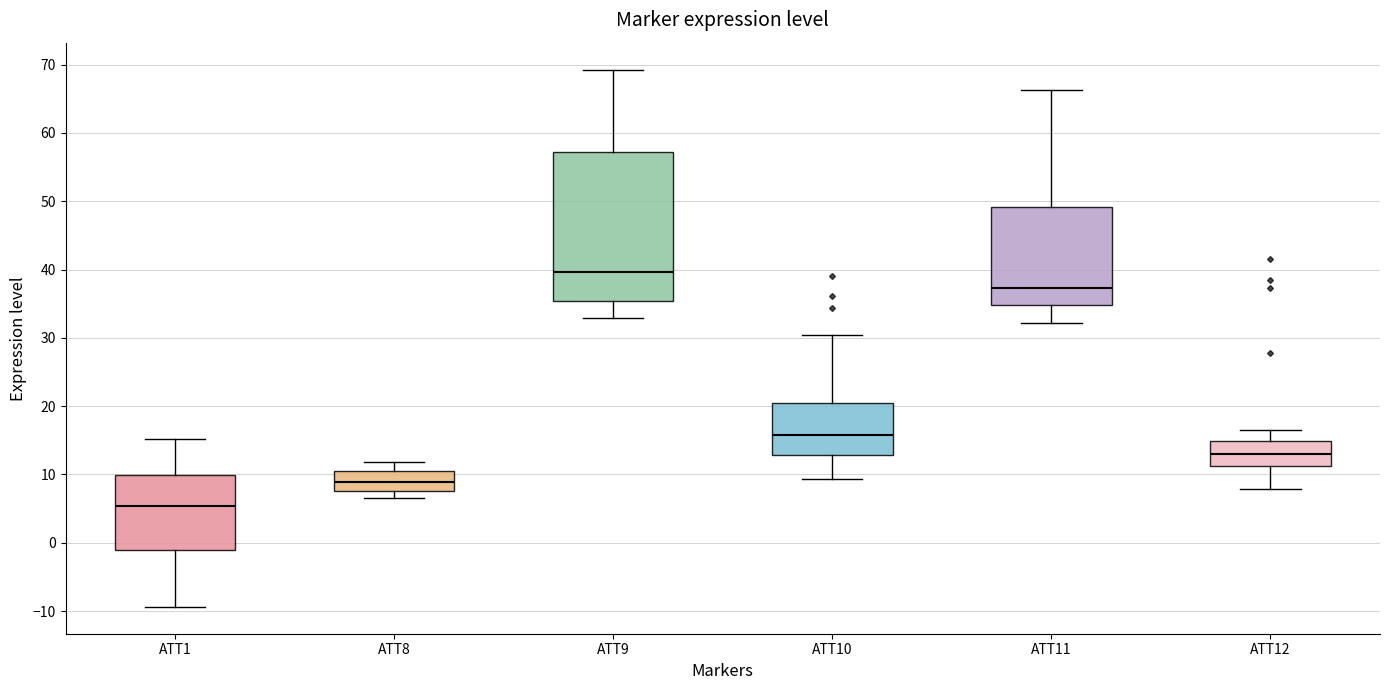

Which box's median line is the highest?

ATT9